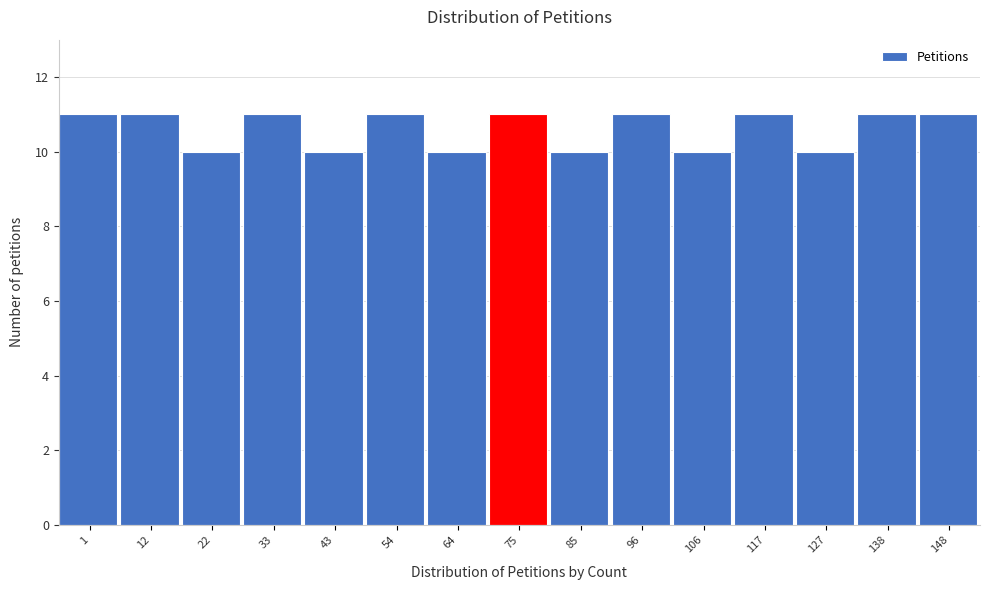

Reading right to left, list all the values displayed in this chart.

148=11	138=11	127=10	117=11	106=10	96=11	85=10	75=11	64=10	54=11	43=10	33=11	22=10	12=11	1=11